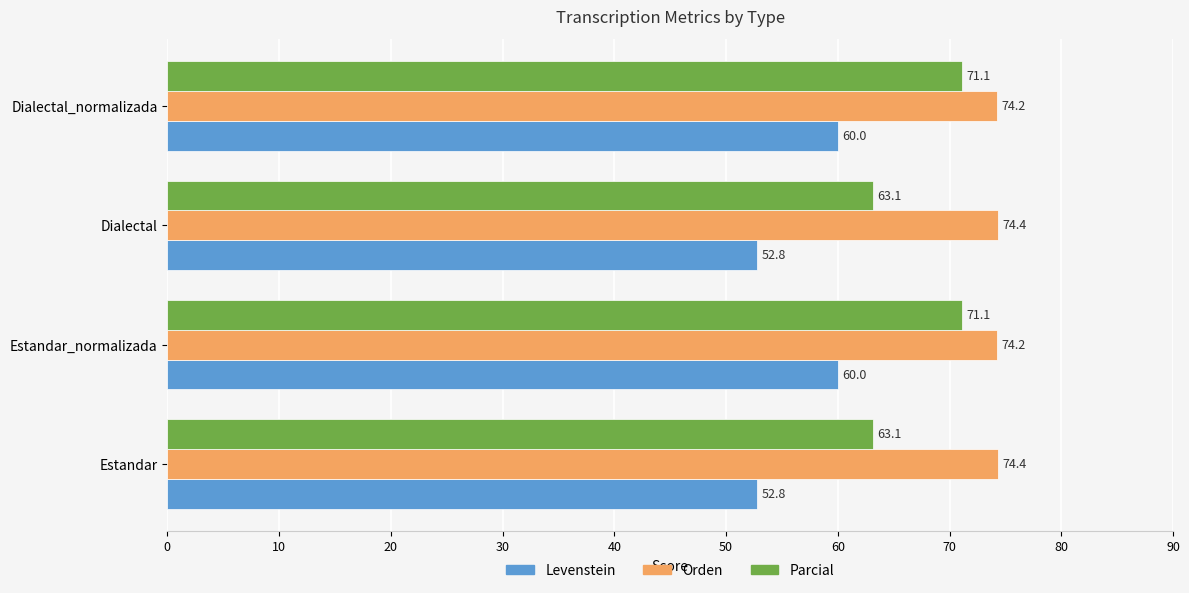

What is the spread (max minus min) of values at Dialectal_normalizada?

14.2